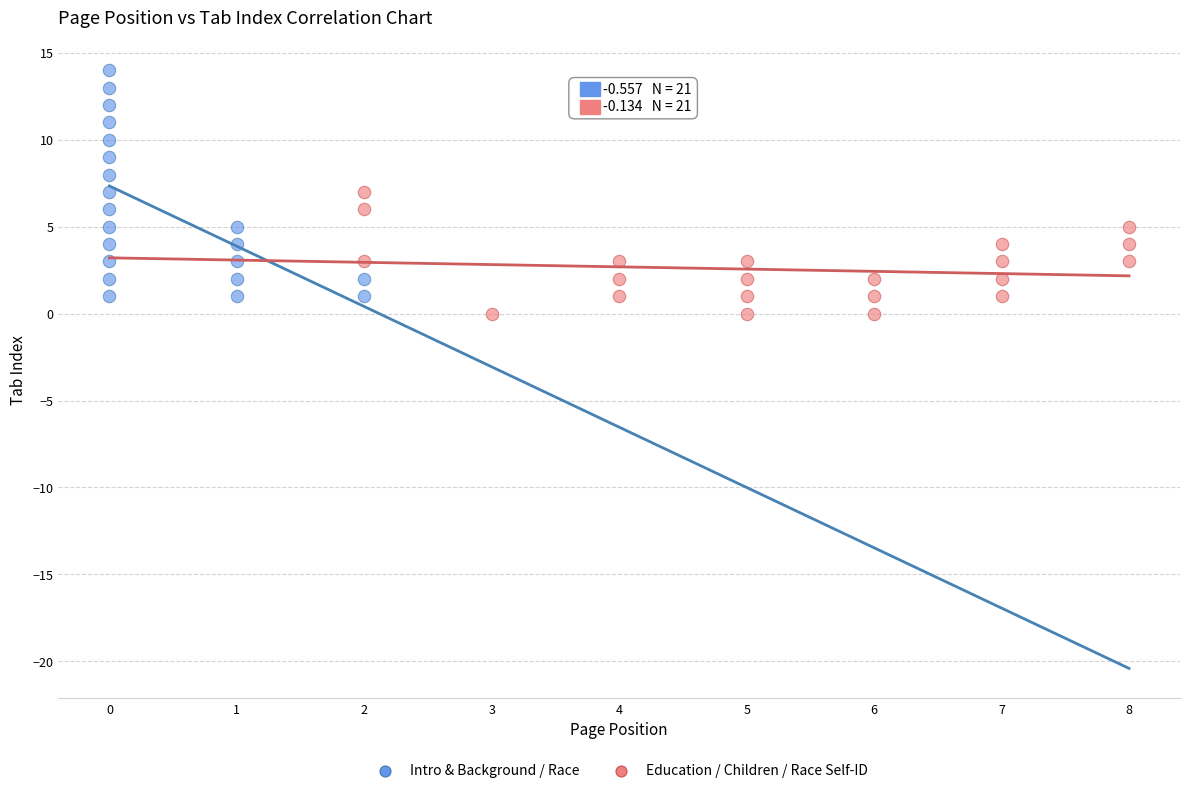

Which series has the largest Y range (max minus min)?

Intro & Background / Race